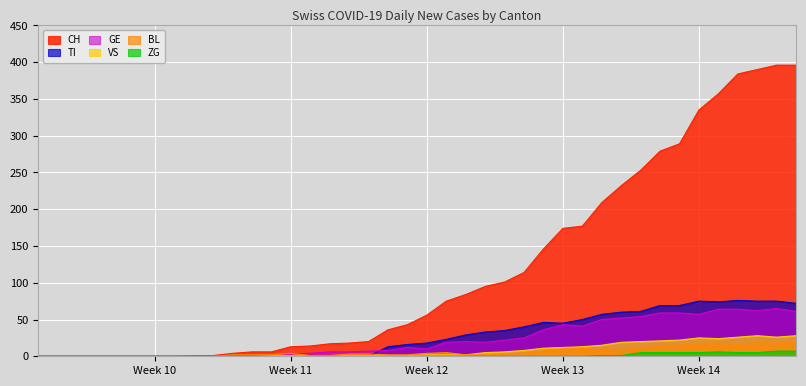

What are all the series names shown in the legend?

CH, TI, GE, VS, BL, ZG